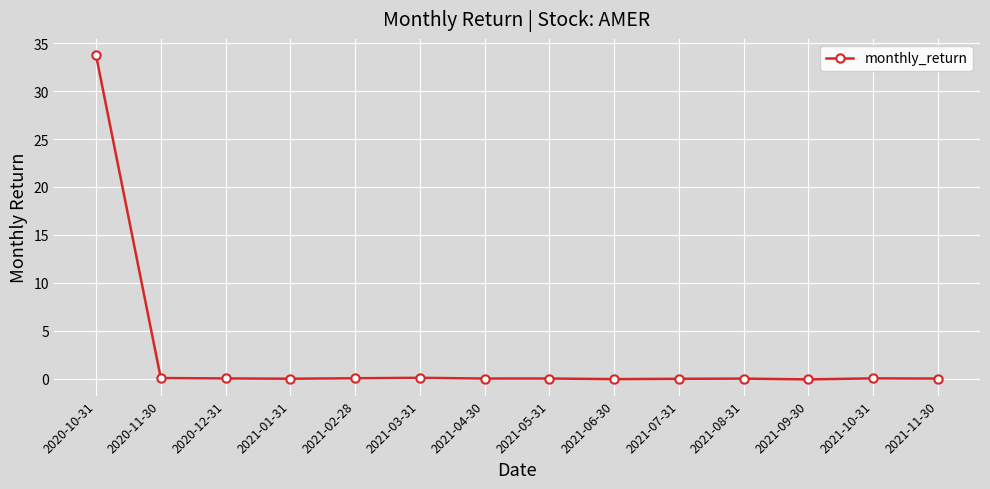

How many lines are shown in the chart?

1